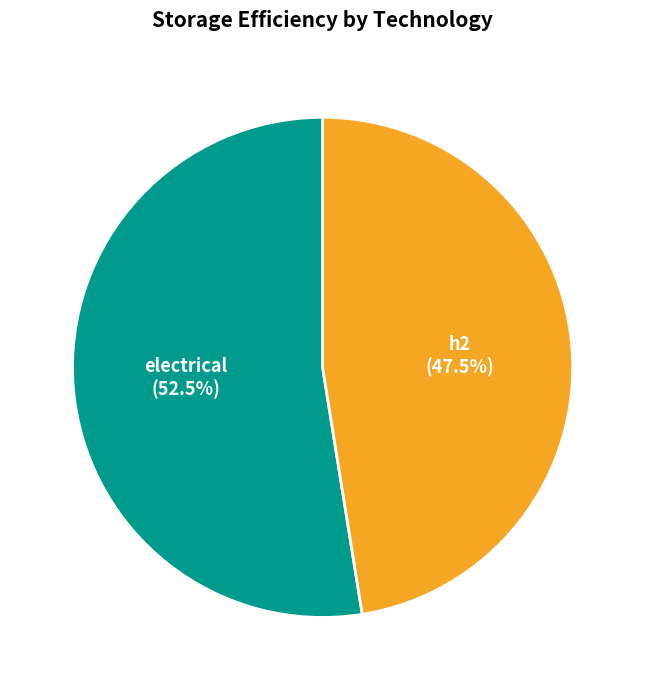

The h2 slice represents 60% of the pie. True or false?

False